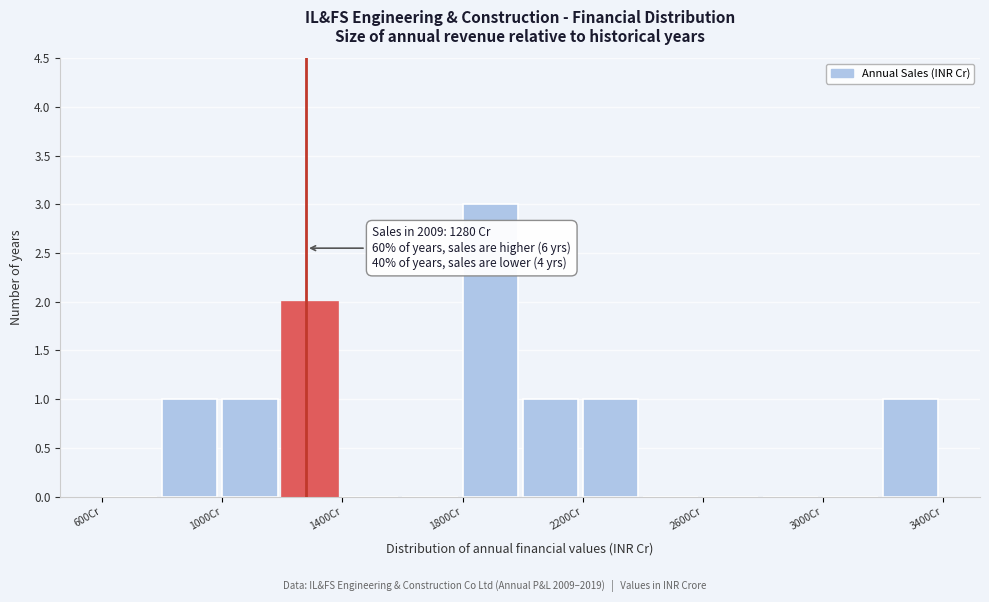

Which range on the x-axis has the tallest bar?

1800 to 2000